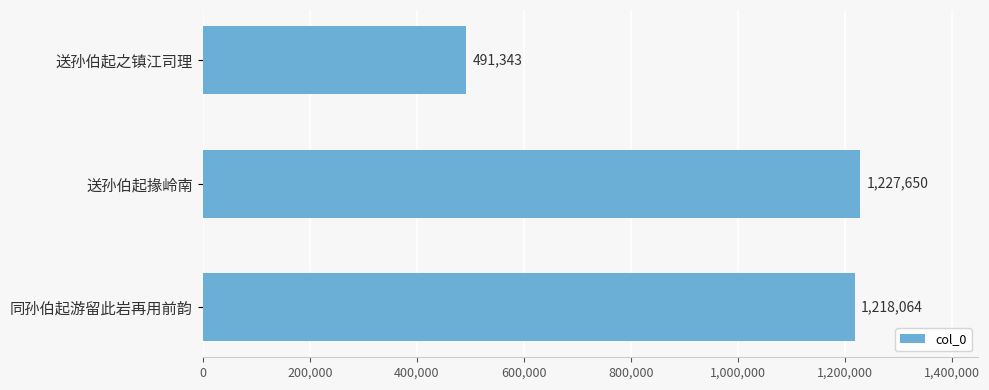

What position from the bottom is 同孙伯起游留此岩再用前韵?

1